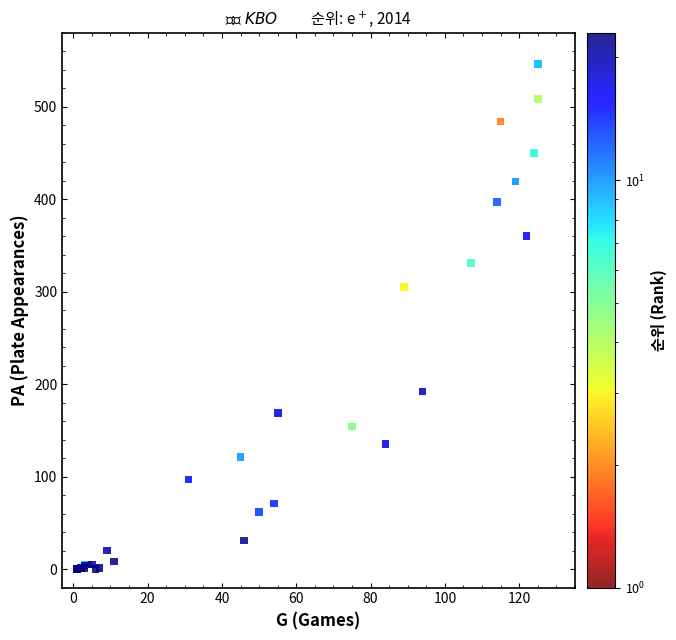

What Y value in the scatter plot is closest to 273?

305